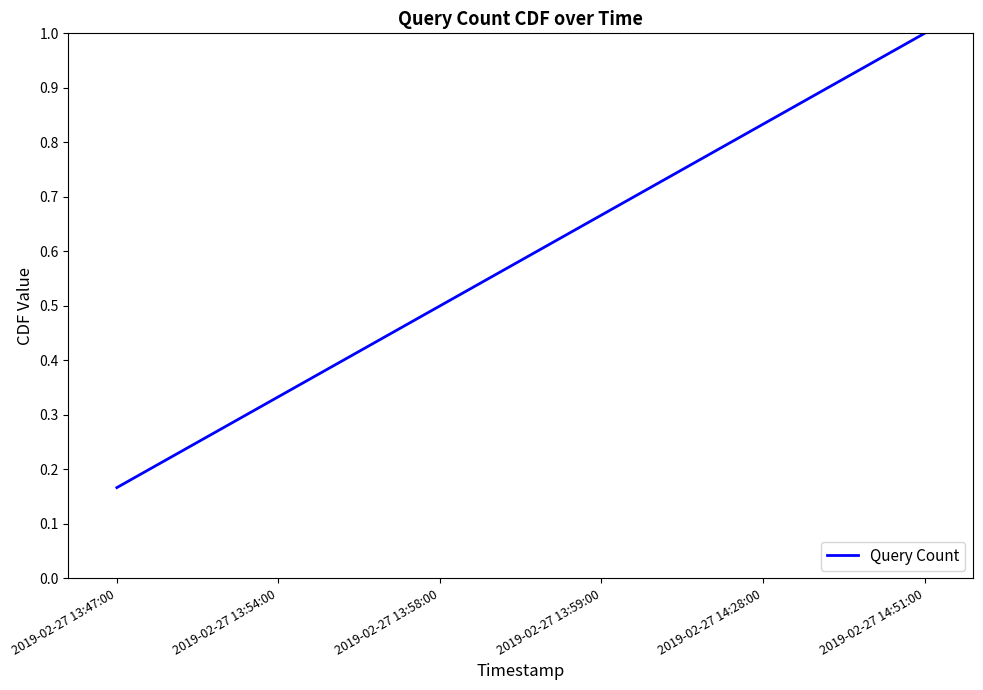

Which has a higher value, 2019-02-27 14:51:00 or 2019-02-27 13:47:00?

2019-02-27 14:51:00